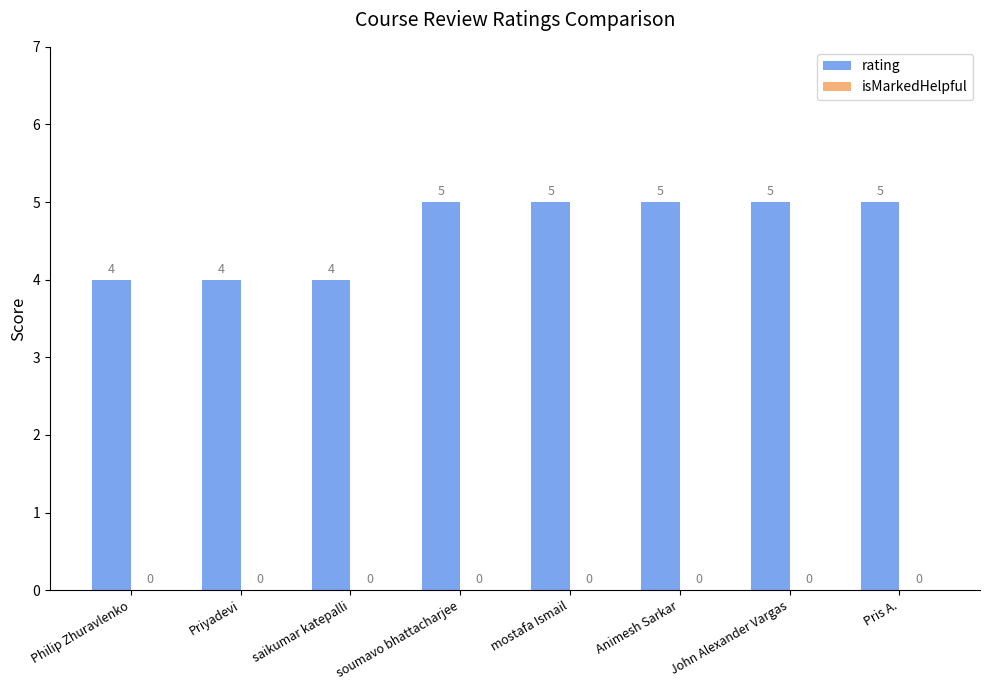

True or false: the data shows 8 at Animesh Sarkar.

False